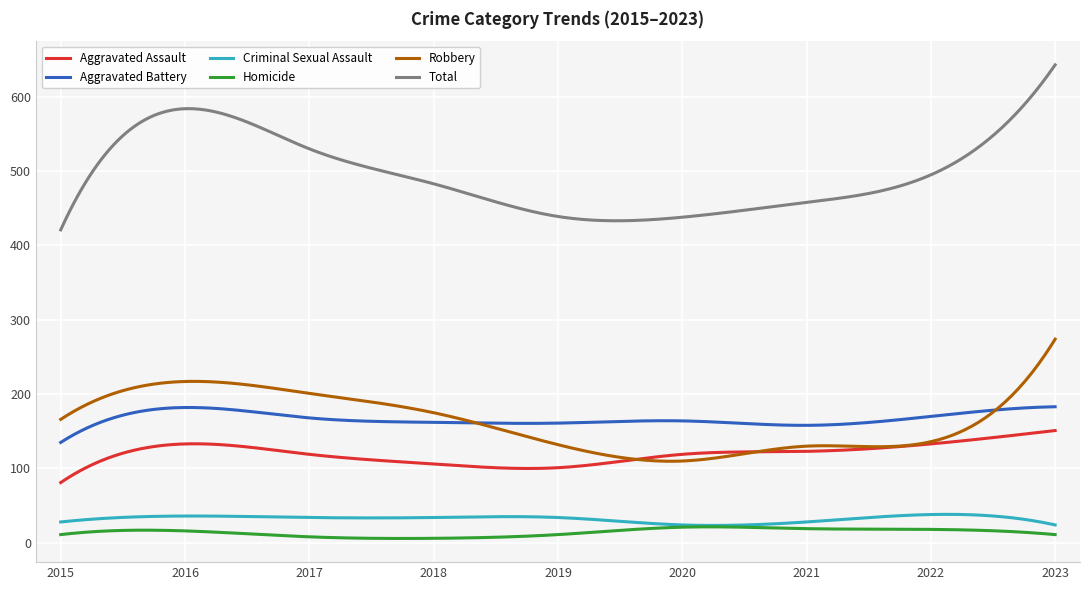

At how many categories does at least one series exceed 145?

300